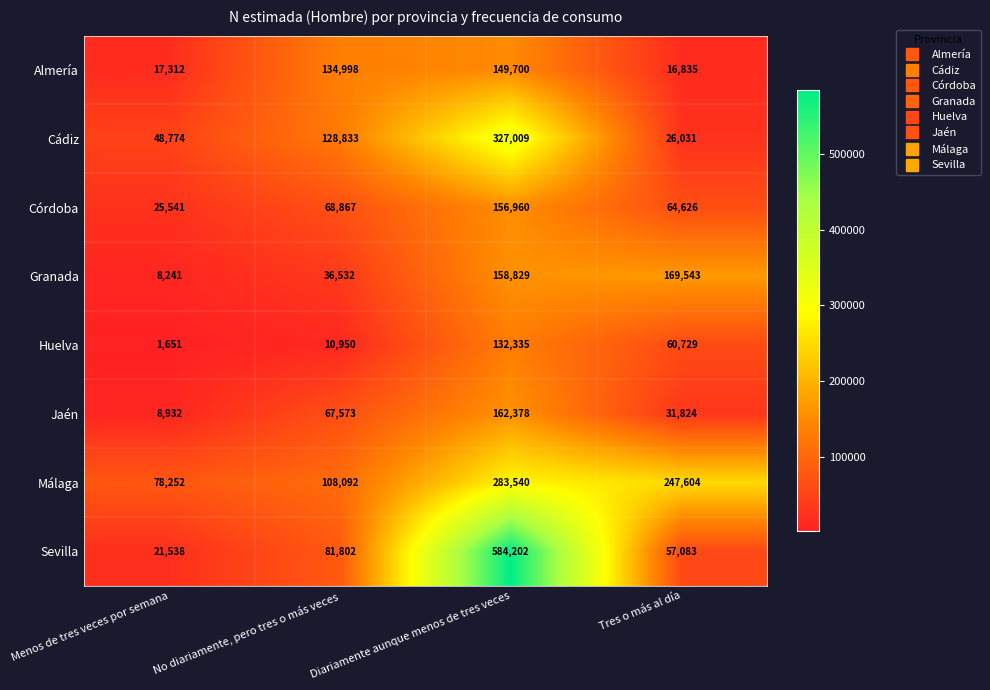

Which label corresponds to the largest value in the chart?

Diariamente aunque menos de tres veces